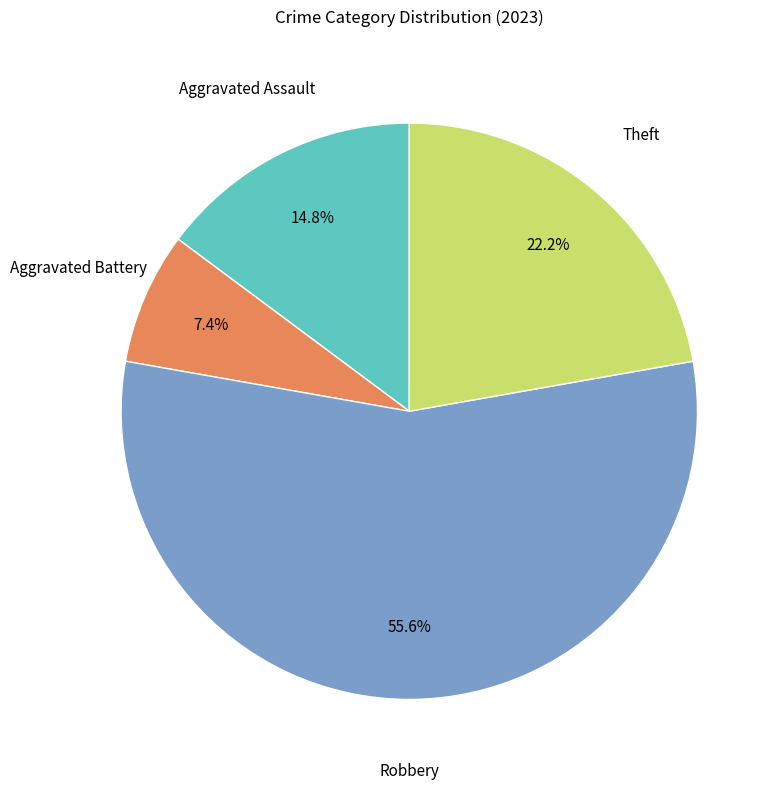

Does any single category account for the majority?

Yes